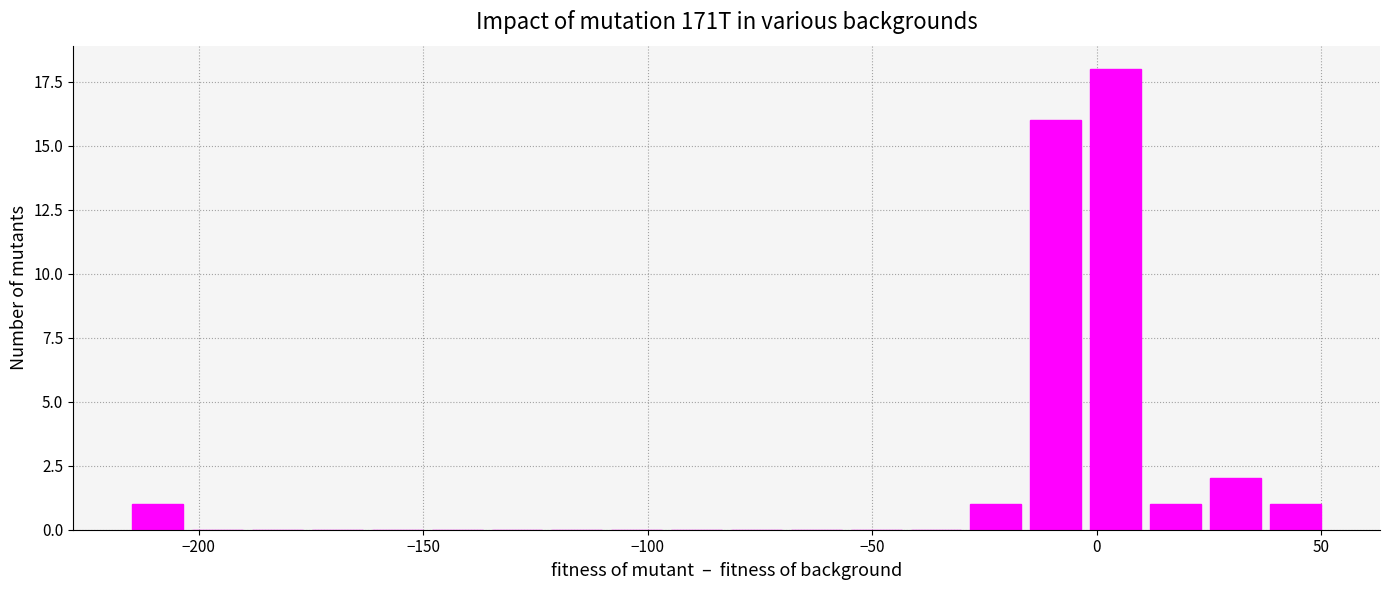

Around what value on the x-axis is the tallest bar? Give the approximate position of its centre, as read against the axis.

5